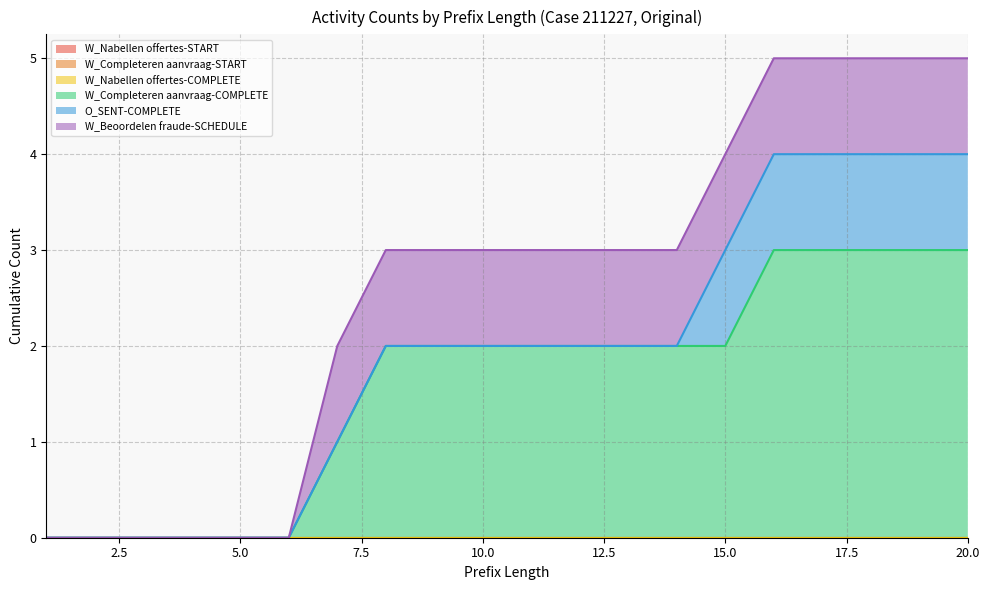

How many series are shown in this chart?

6